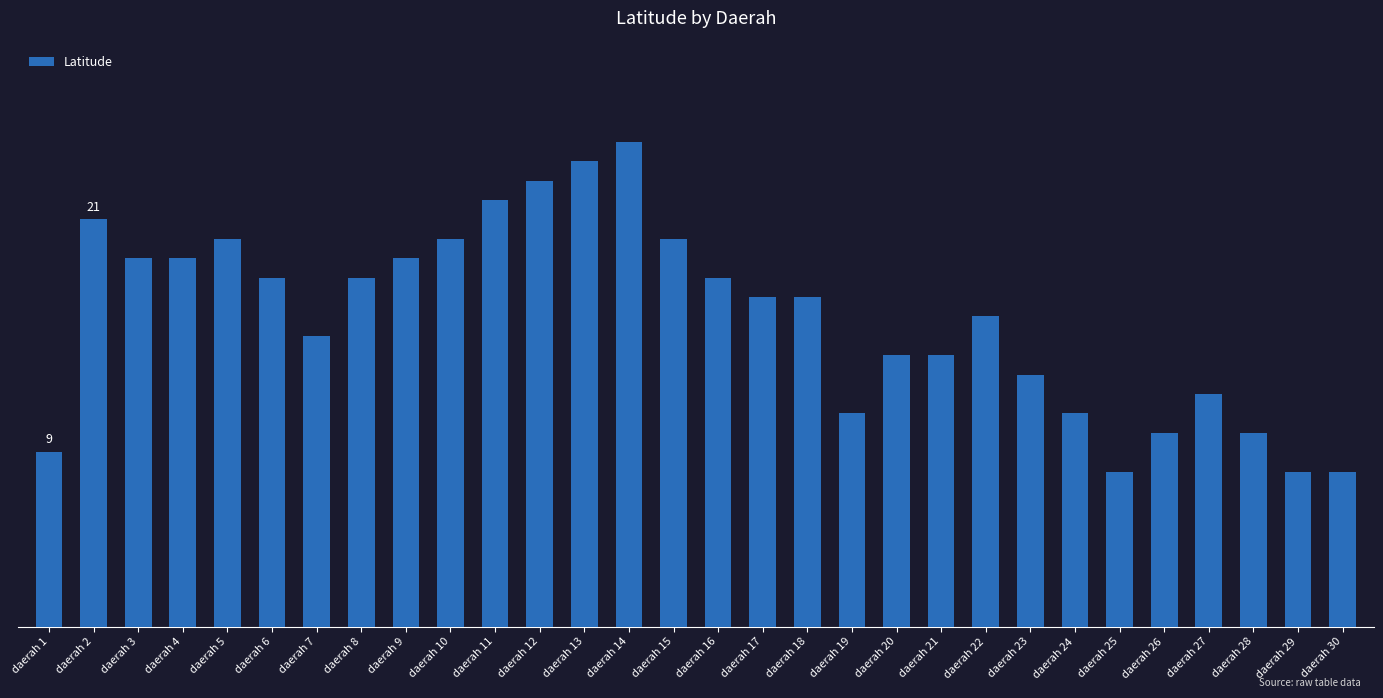

List the labels in order of value, largest first.

daerah 14, daerah 13, daerah 12, daerah 11, daerah 2, daerah 5, daerah 10, daerah 15, daerah 3, daerah 4, daerah 9, daerah 6, daerah 8, daerah 16, daerah 17, daerah 18, daerah 22, daerah 7, daerah 20, daerah 21, daerah 23, daerah 27, daerah 19, daerah 24, daerah 26, daerah 28, daerah 1, daerah 25, daerah 29, daerah 30